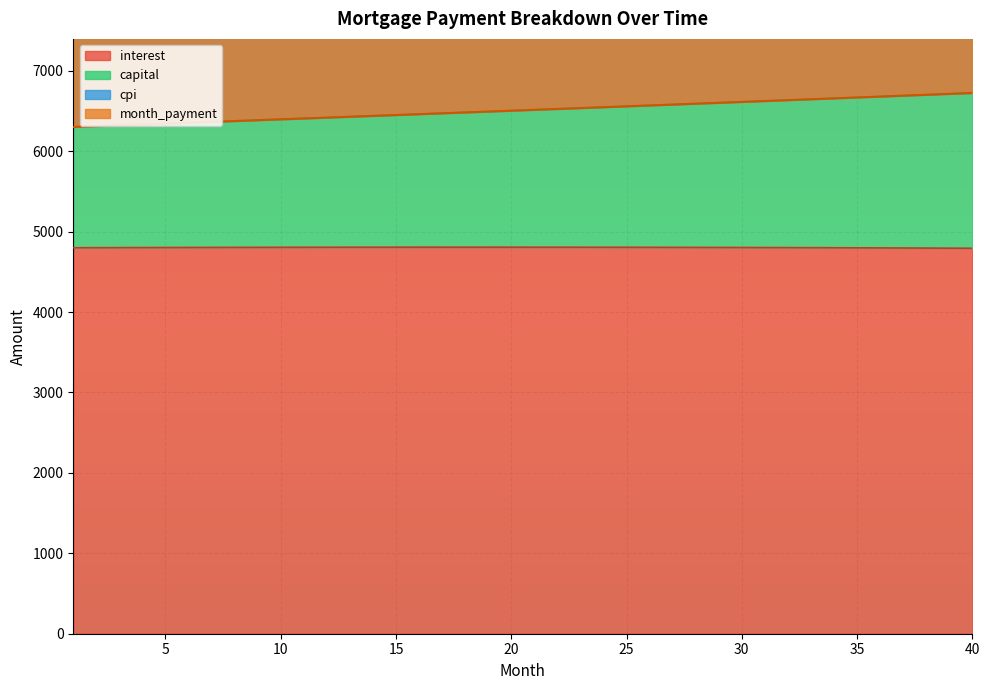

At how many categories does at least one series exceed 5625?

40